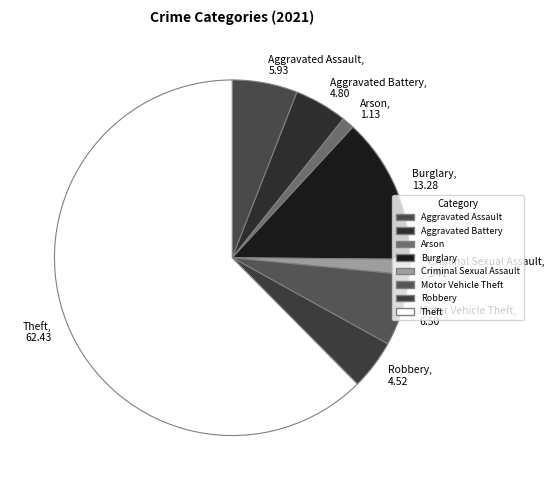

Is the sum of Aggravated Assault and Arson greater than half?

No